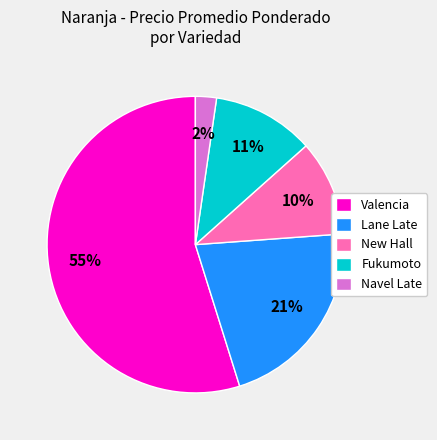

Is it true that Valencia is 10% of the pie?

False